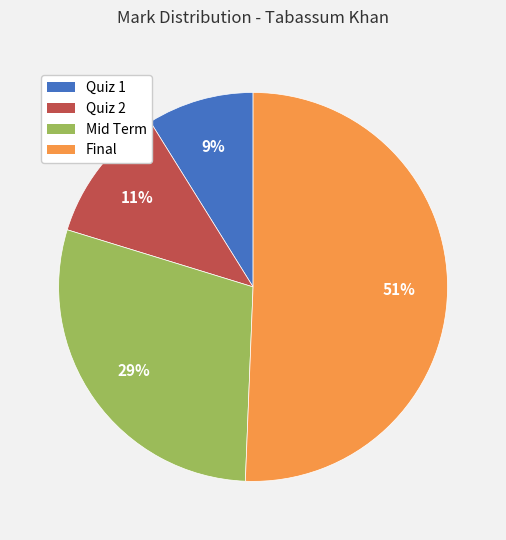

Which has a higher value, Quiz 2 or Mid Term?

Mid Term